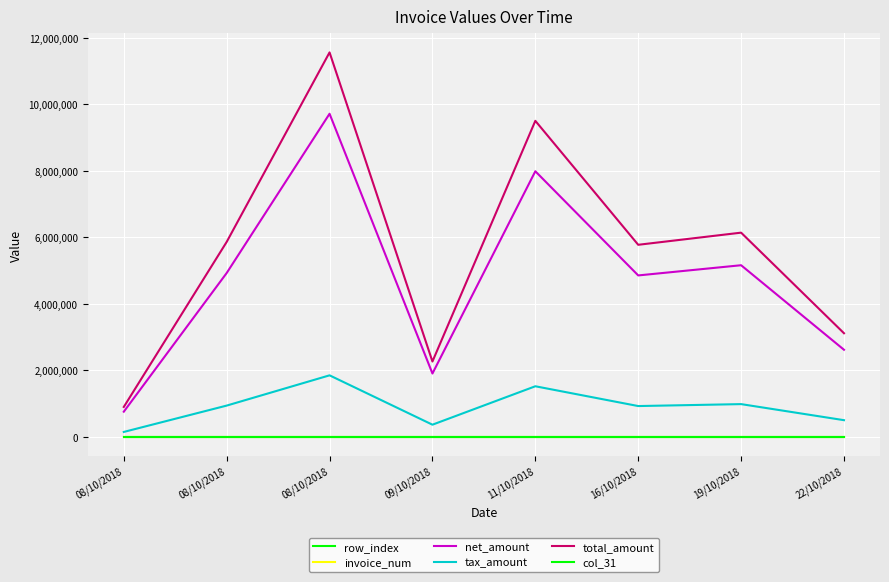

Is it true that tax_amount equals 2867789 at 08/10/2018?

False